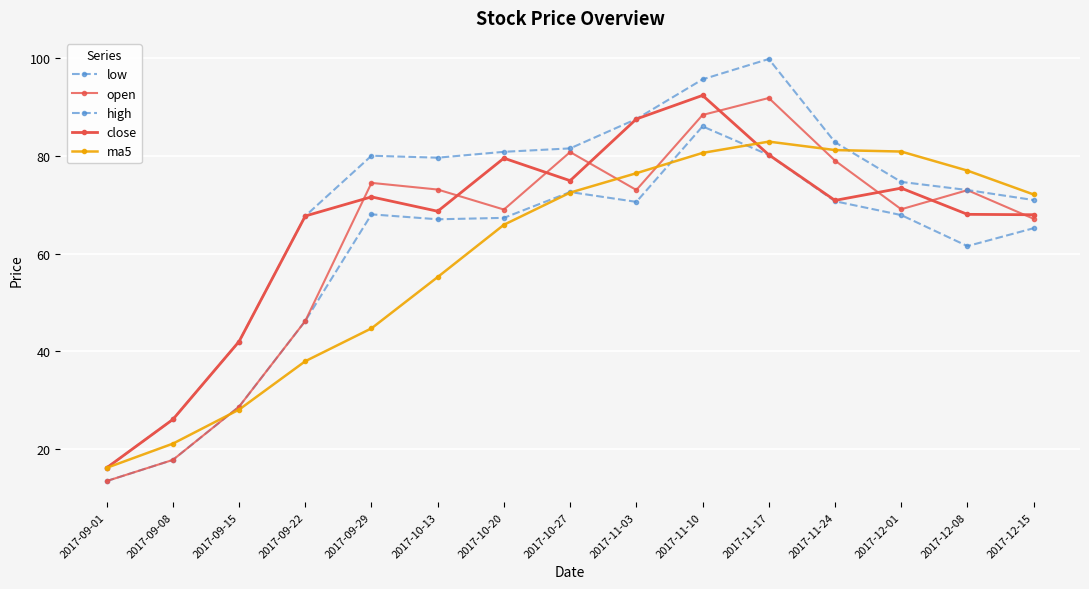

How many data points does each series have?

15